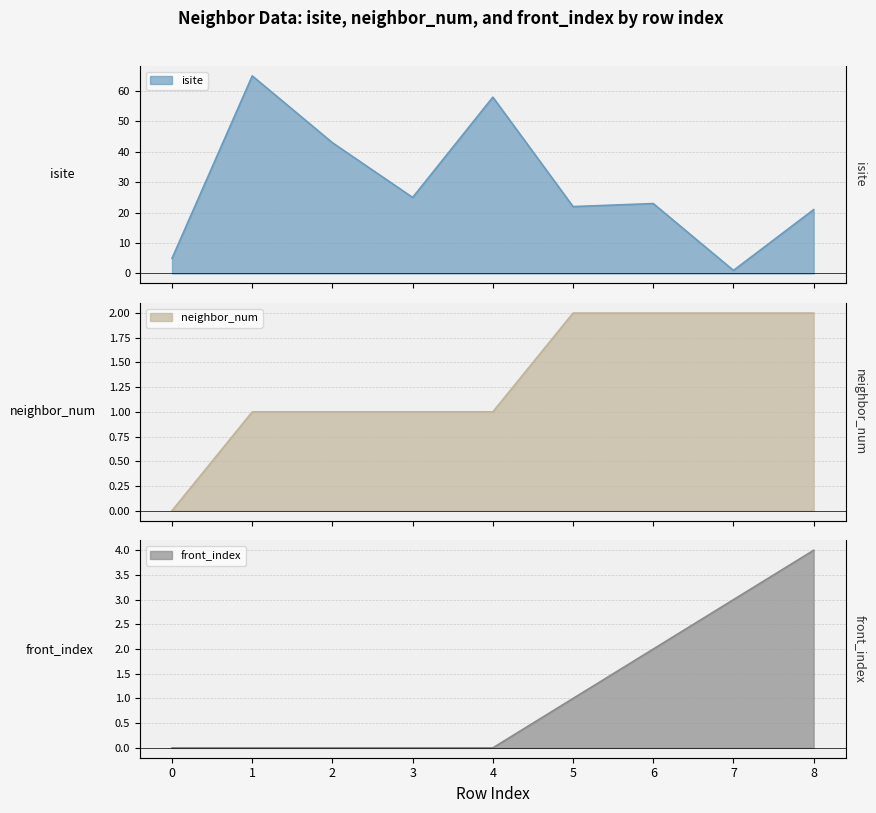

Between which two adjacent categories do isite and neighbor_num first intersect?

6 and 7